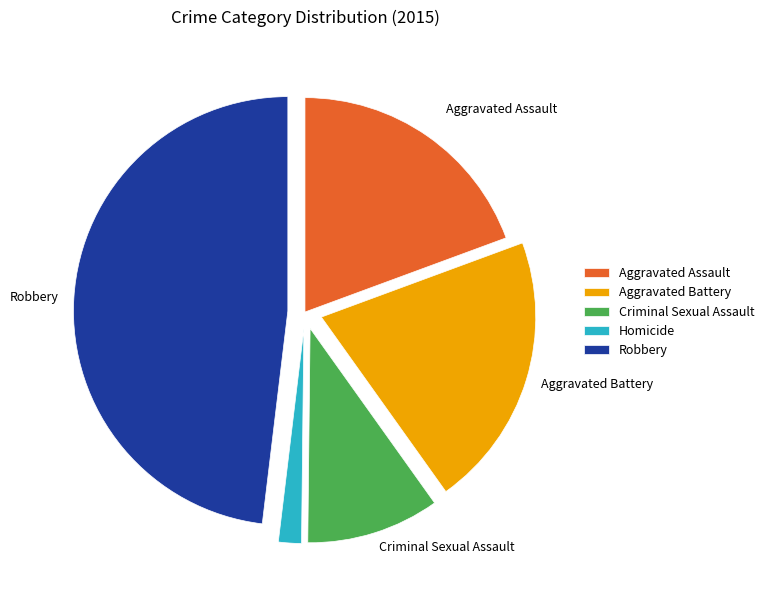

Which category has the biggest portion of the pie?

Robbery